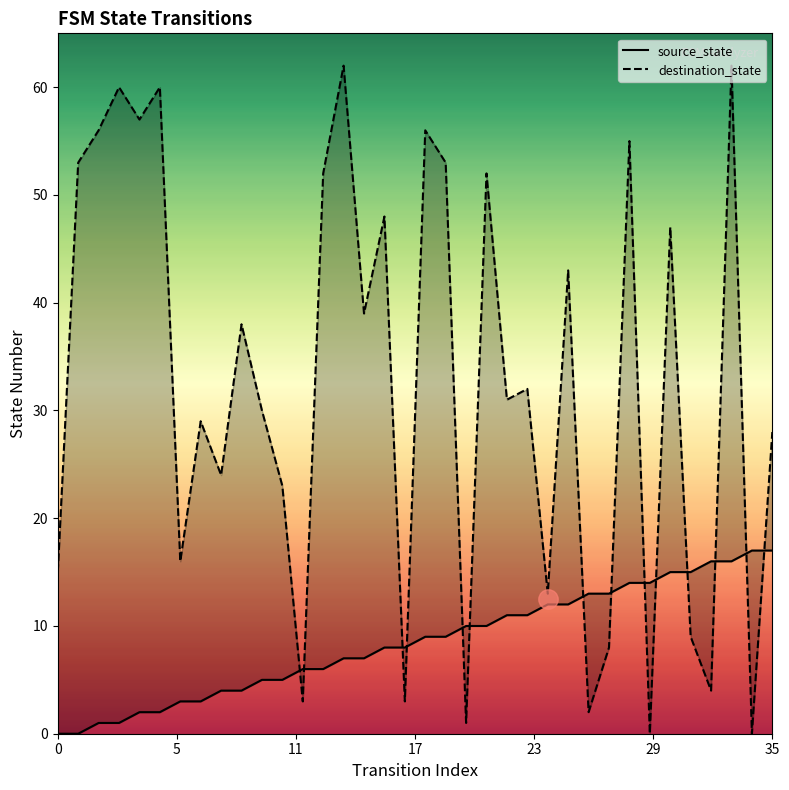

What is the value of the destination_state point at the 21st from the left?

1